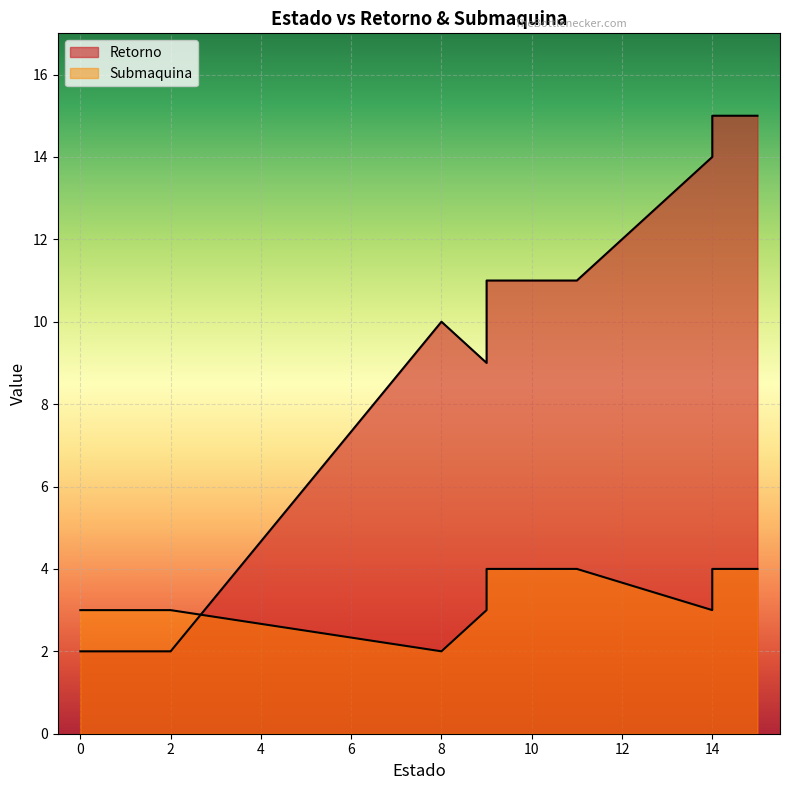

At how many categories does at least one series exceed 11?

3